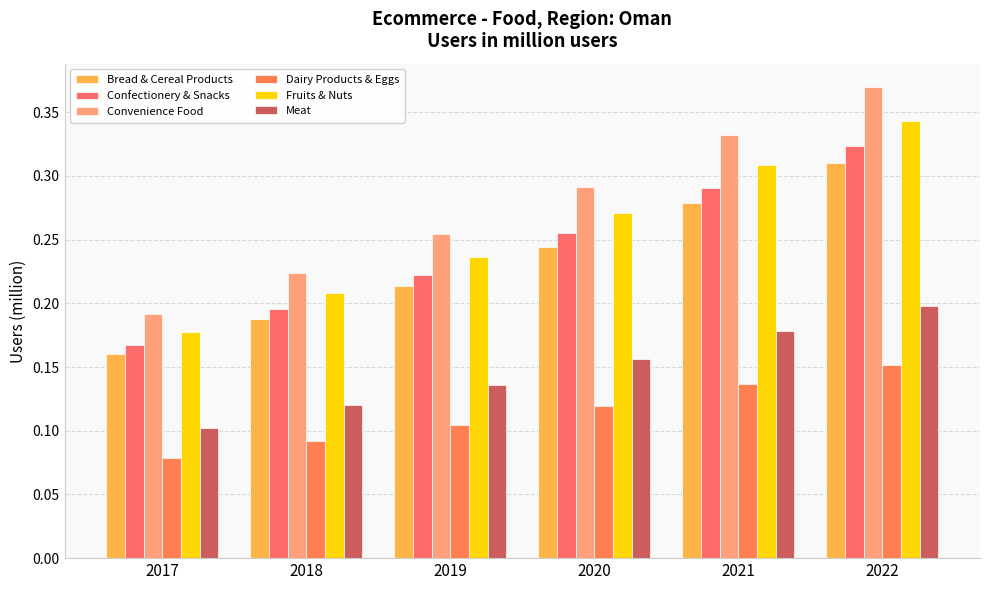

The value of Fruits & Nuts at 2021 is 0.3. True or false?

True